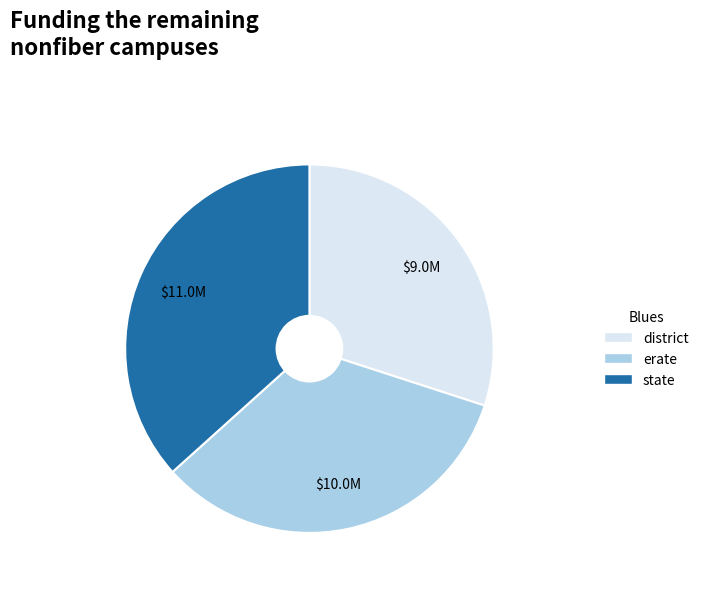

What is the smallest slice in the pie chart?

district